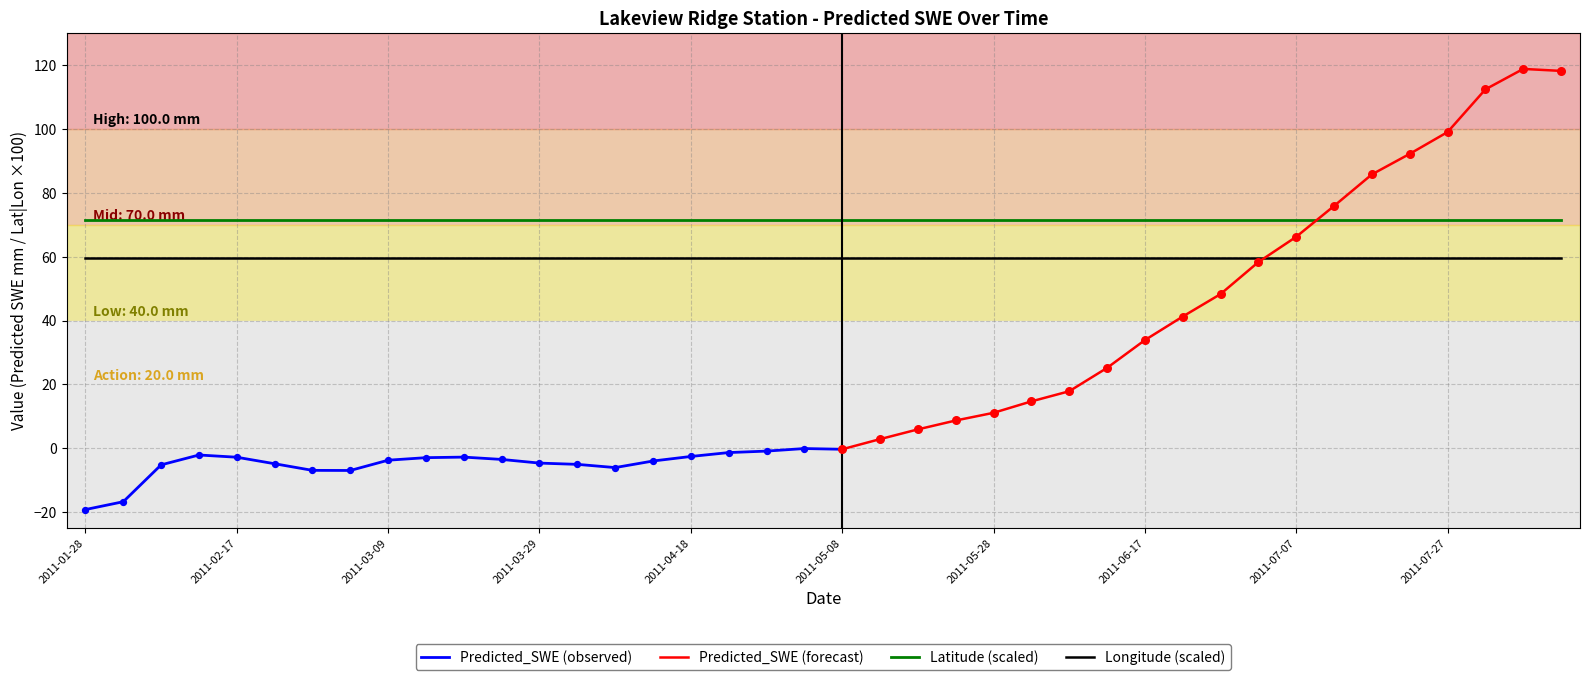

Which series contains the lowest Y value?

Predicted_SWE